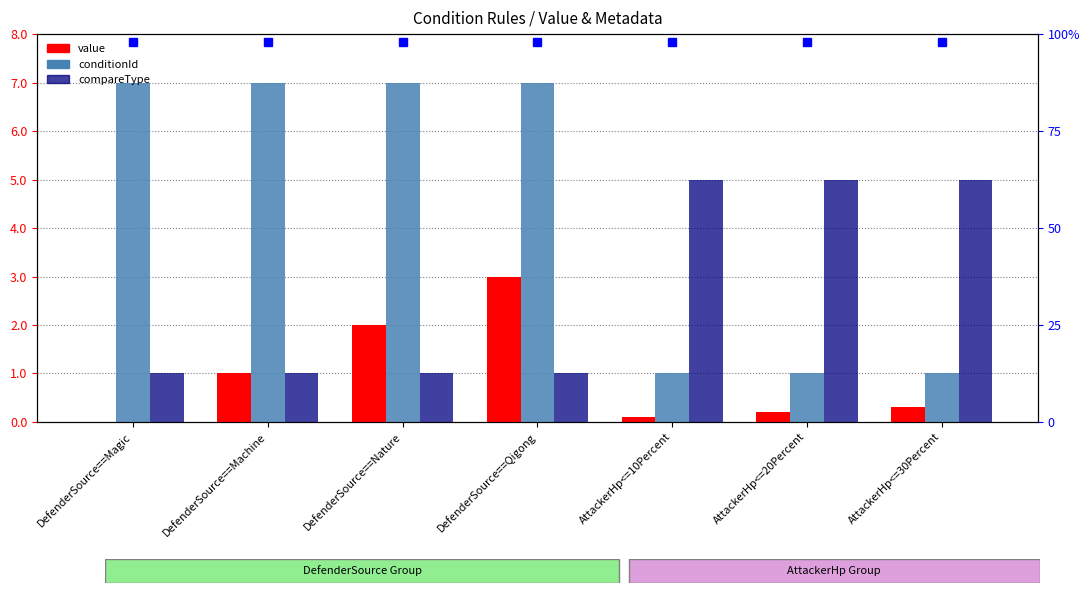

What is the sum of all compareType values?

19.0